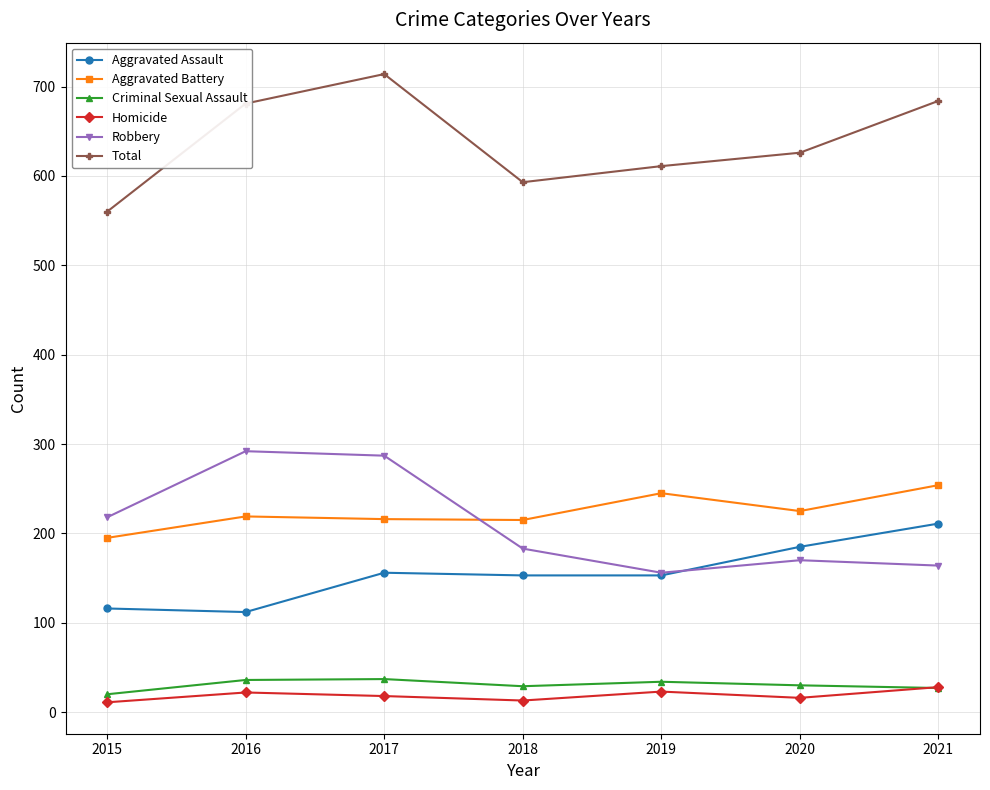

True or false: Robbery and Criminal Sexual Assault cross at least once.

False